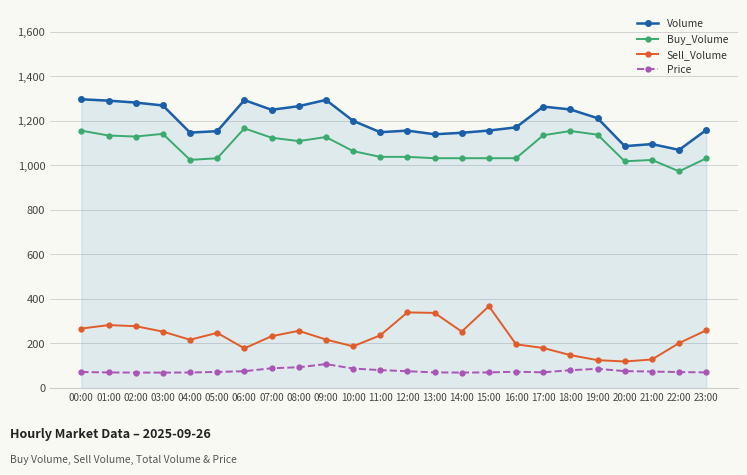

How many lines are shown in the chart?

4